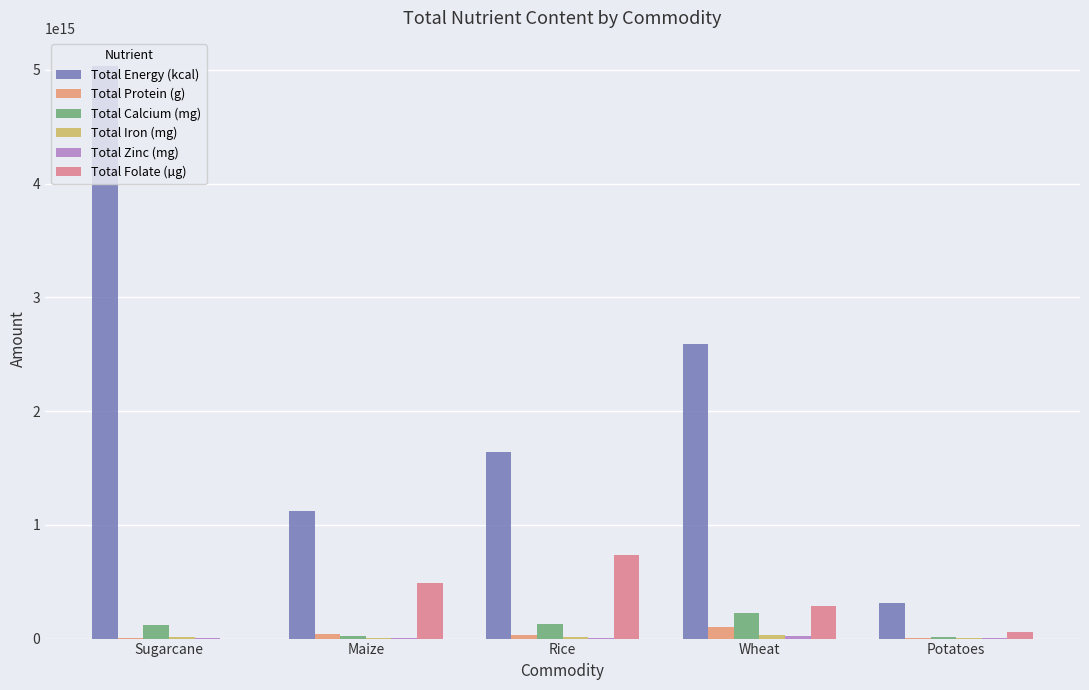

At which category does the chart reach its minimum across all series?

Sugarcane